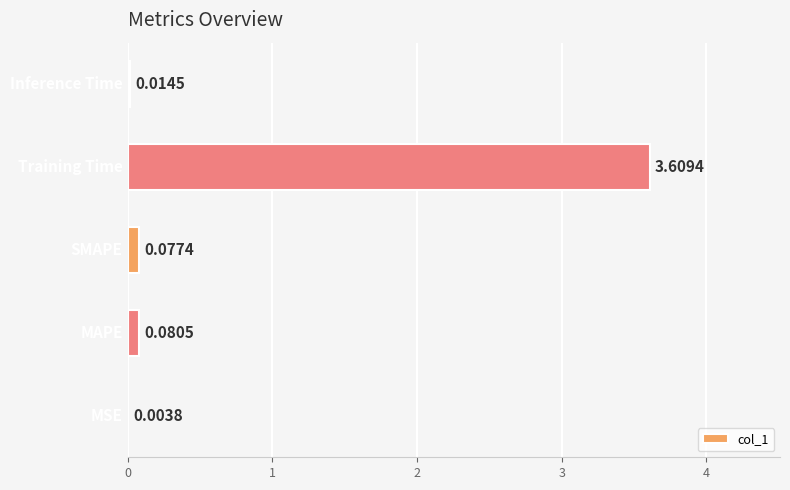

What is the sum of all values?

3.8